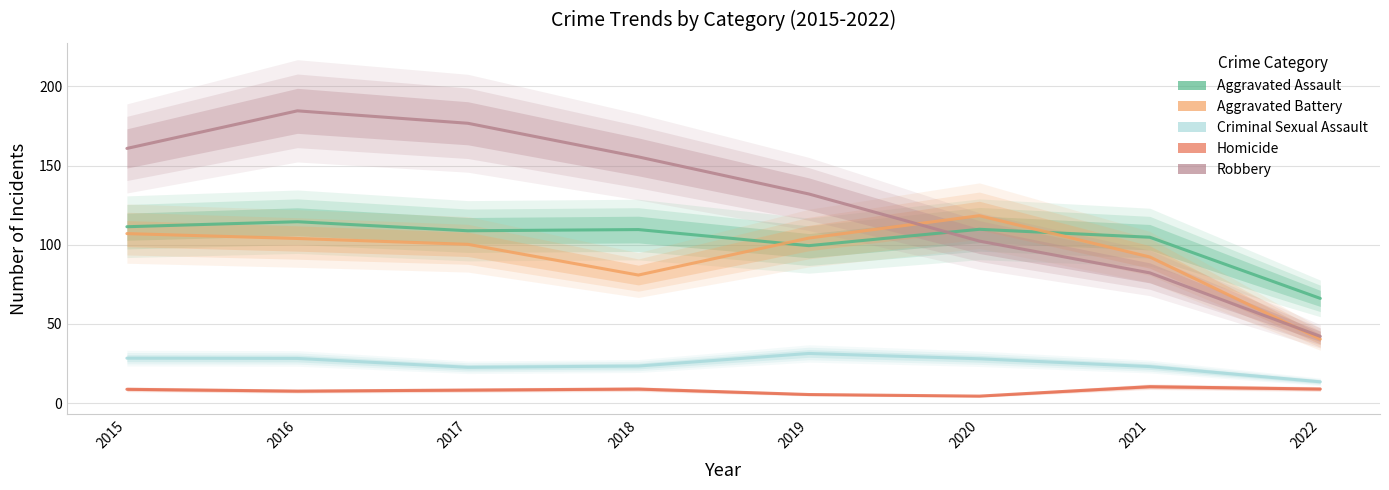

Does the chart display data point markers on the line(s)?

No